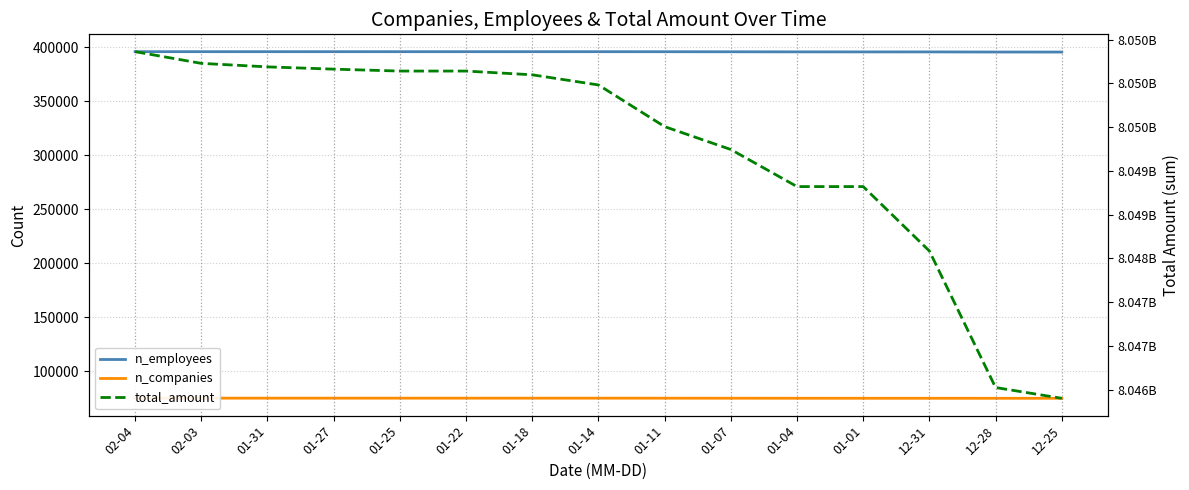

What is the difference between the second highest and minimum values in the n_employees series?

353